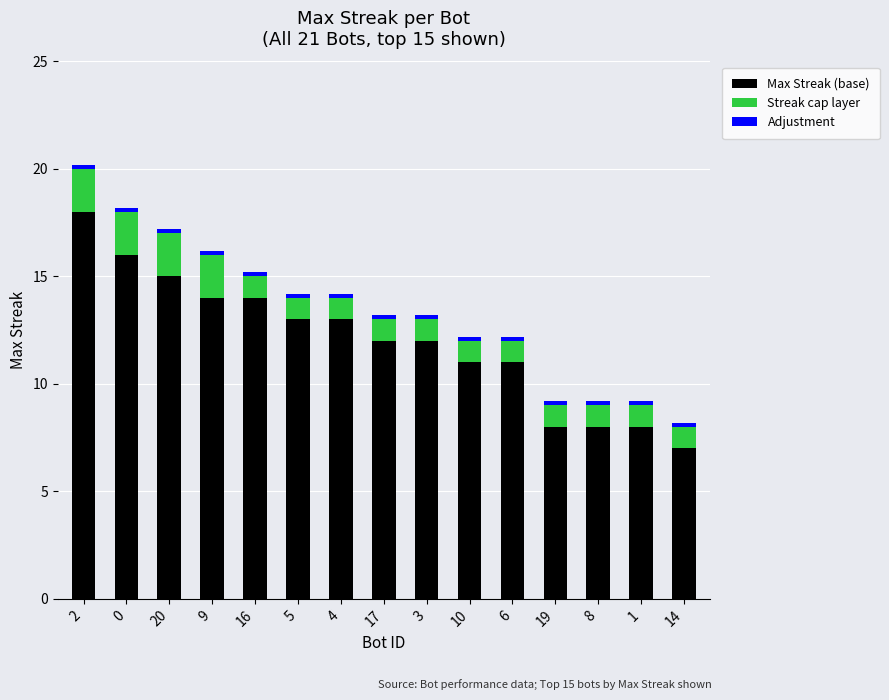

What is the difference between the maximum and minimum values in the Max Streak (base) series?

11.0